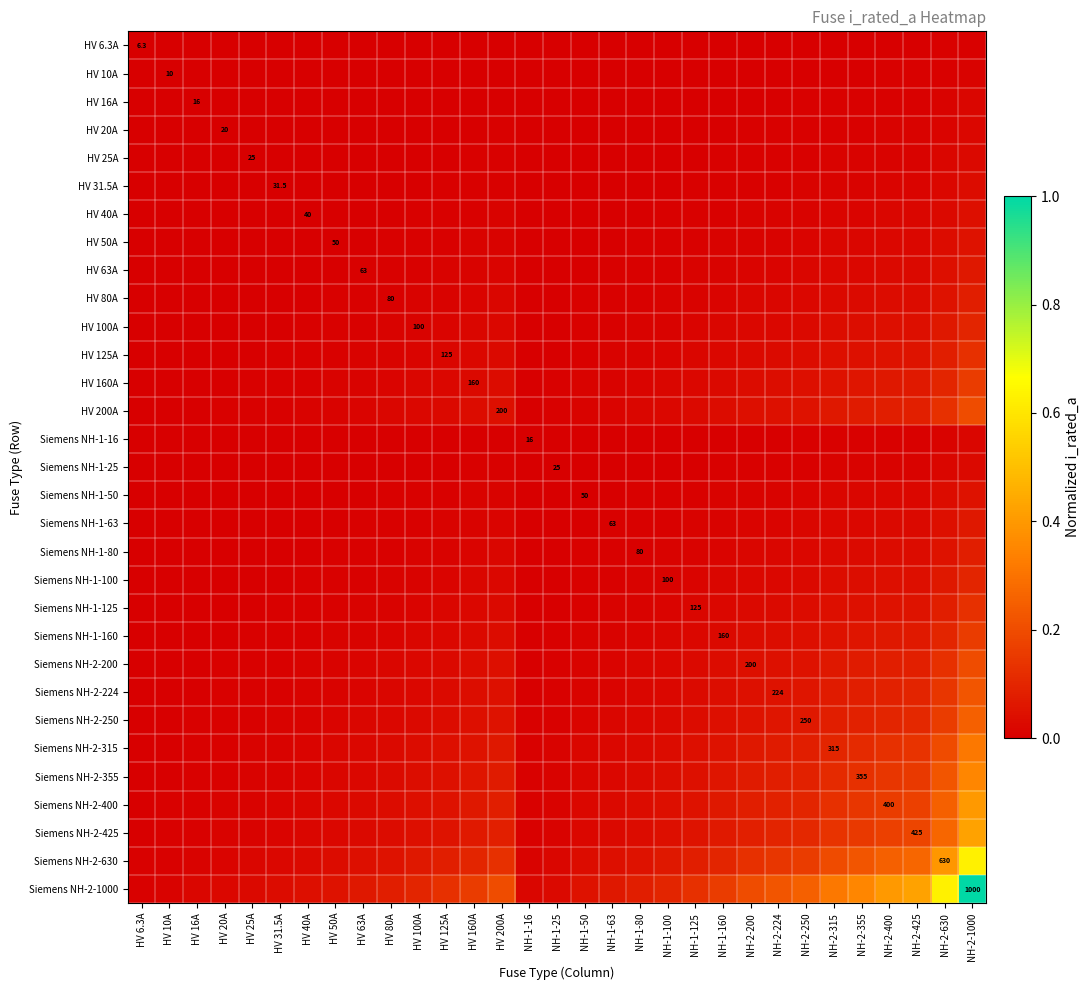

How many categories are shown in the chart?

31